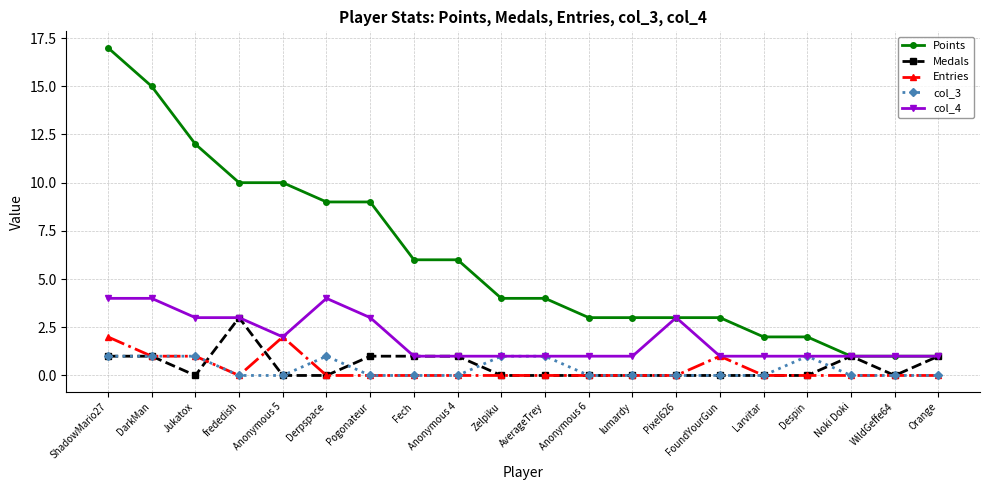

What is the label of the 20th point from the left?

Orange